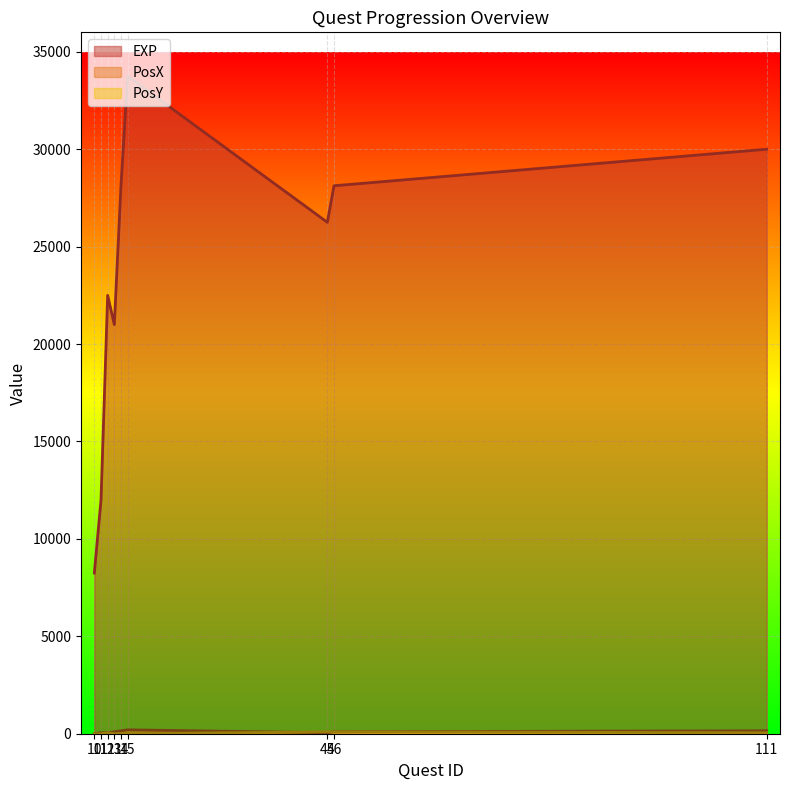

Is it true that PosY equals 34 at 46?

False